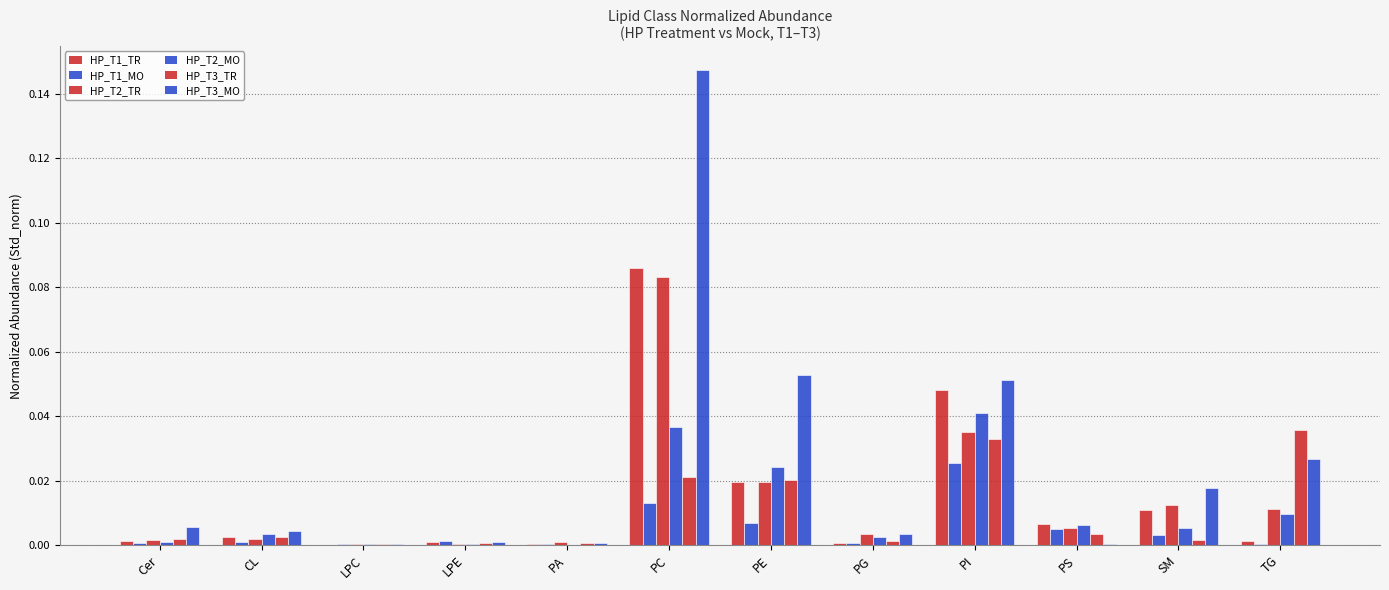

At how many categories does at least one series exceed 0?

12